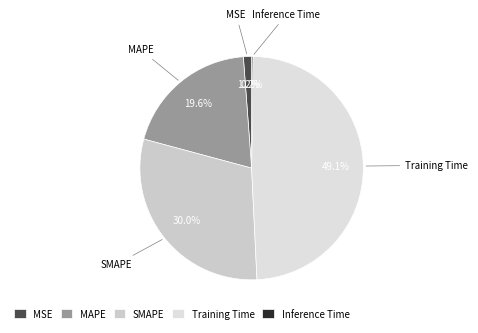

Is there a majority slice in this chart?

No